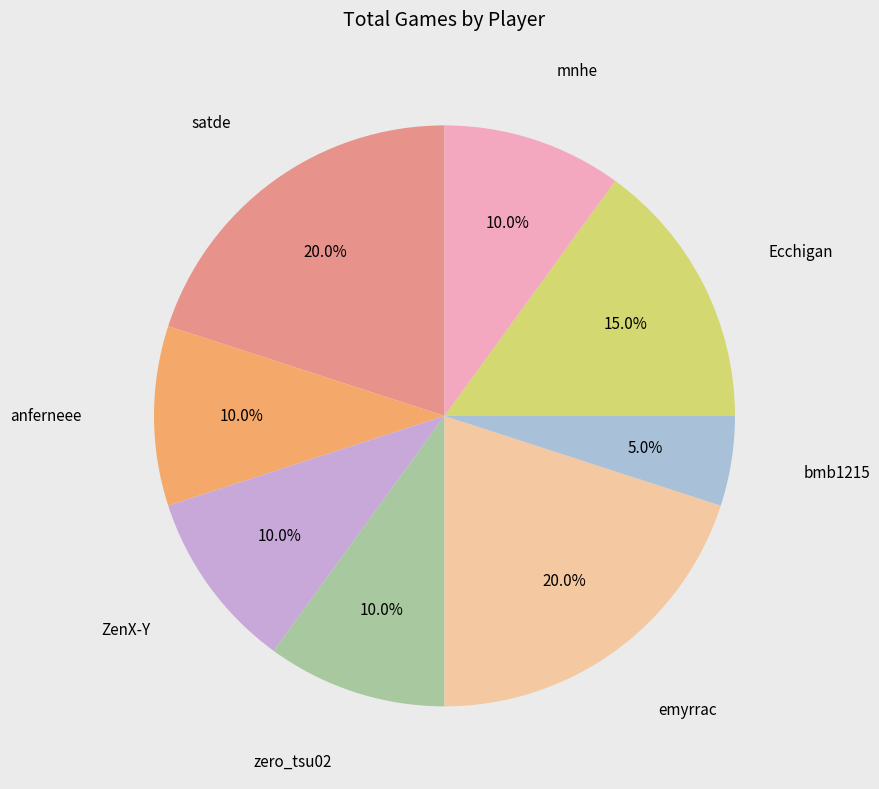

Does any single category account for the majority?

No